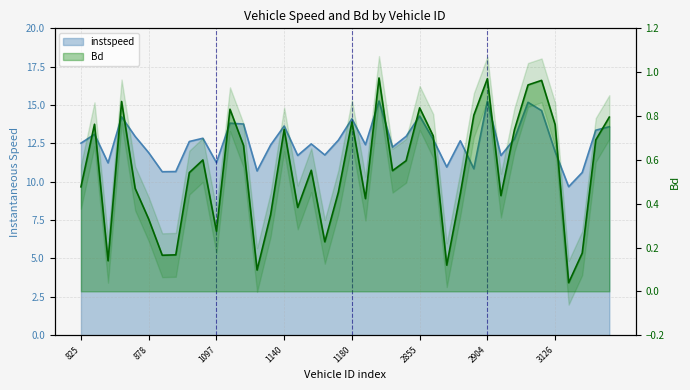

What is the difference between the second highest and second lowest values in the instspeed series?

4.7